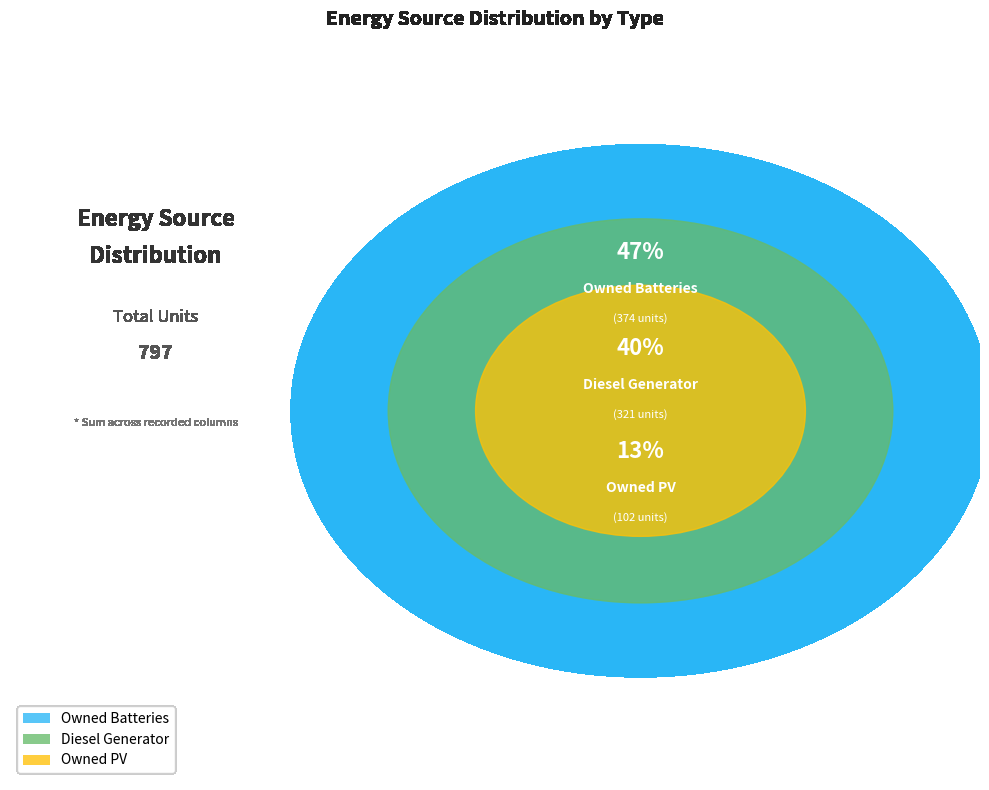

How many segments does this pie chart have?

3